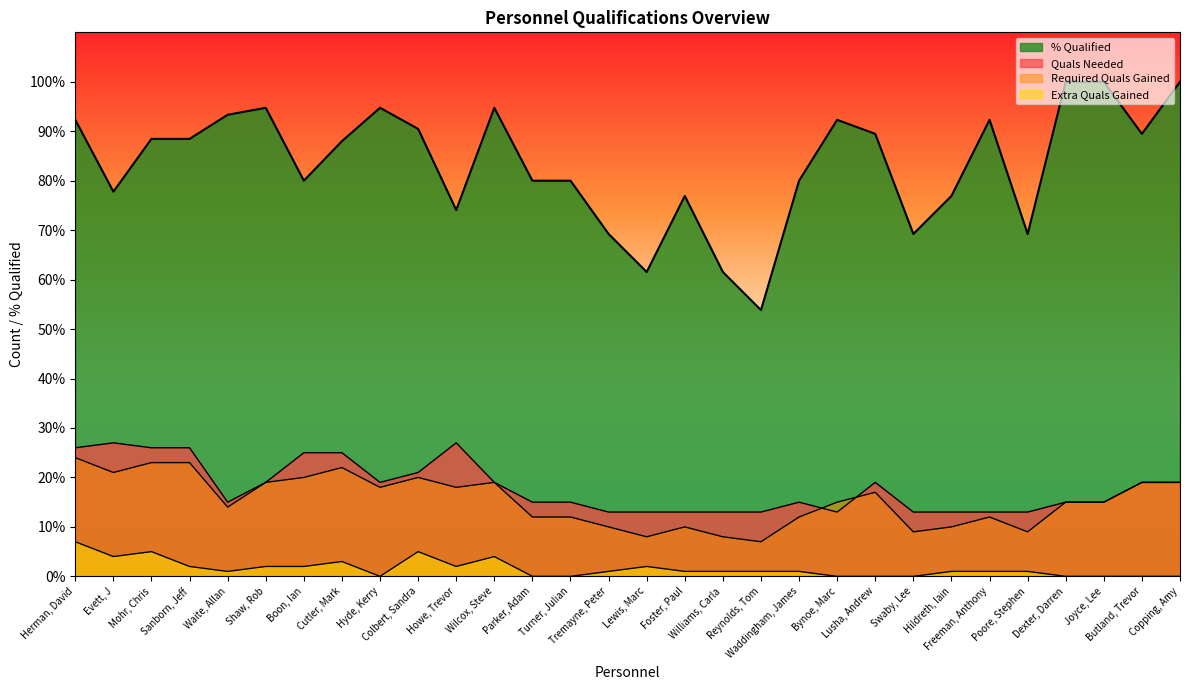

What is the label of the 1st point from the right?

Copping, Amy